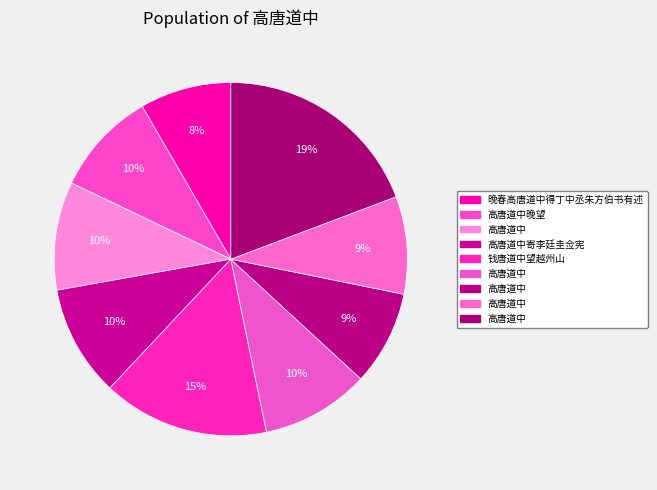

How many segments does this pie chart have?

9